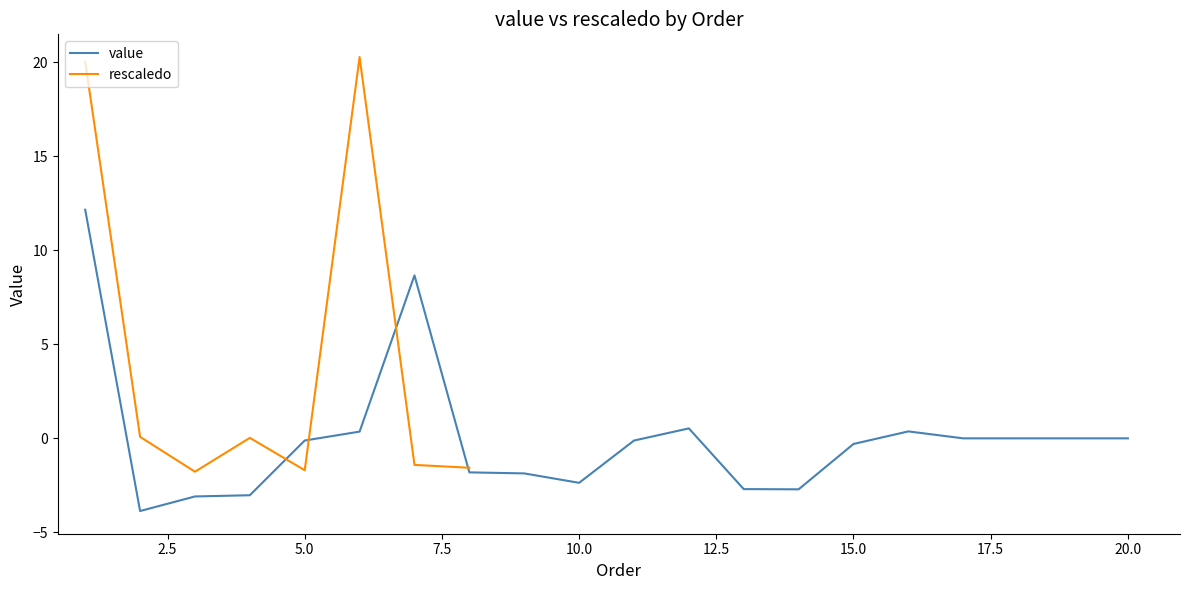

Is it true that value equals -0.3 at 15.0?

True